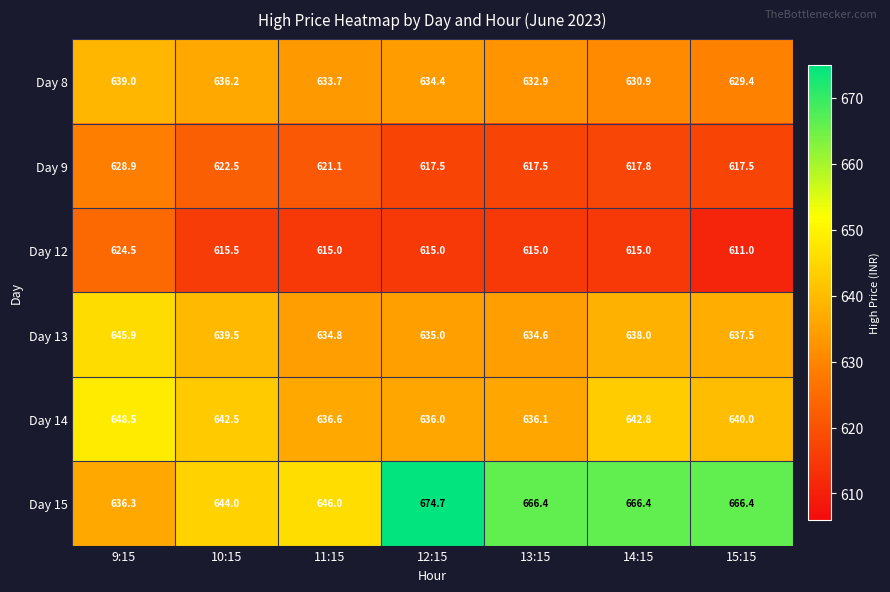

At which category is the sum across all series the highest?

9:15